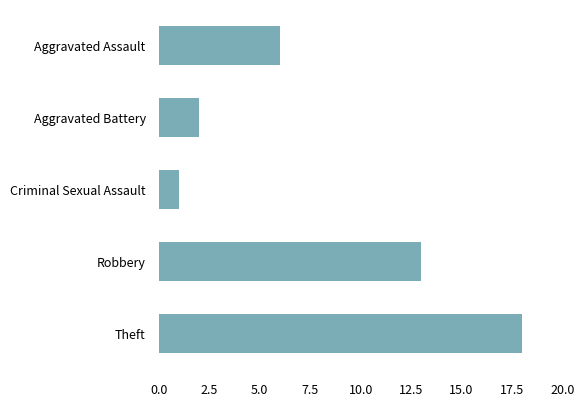

Is it true that the value at Aggravated Battery is 2?

True